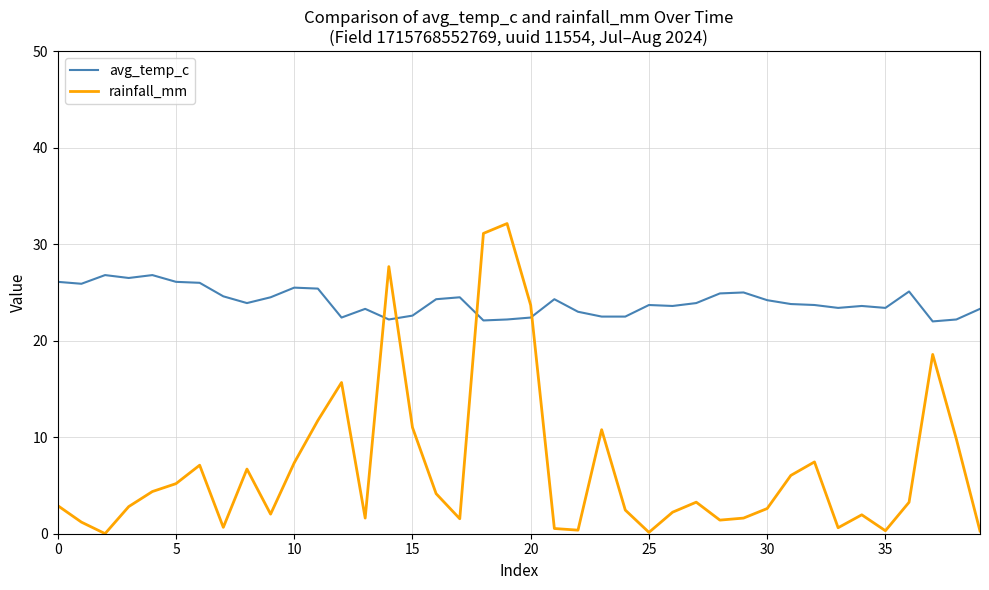

What is the highest value of the avg_temp_c series?

26.8